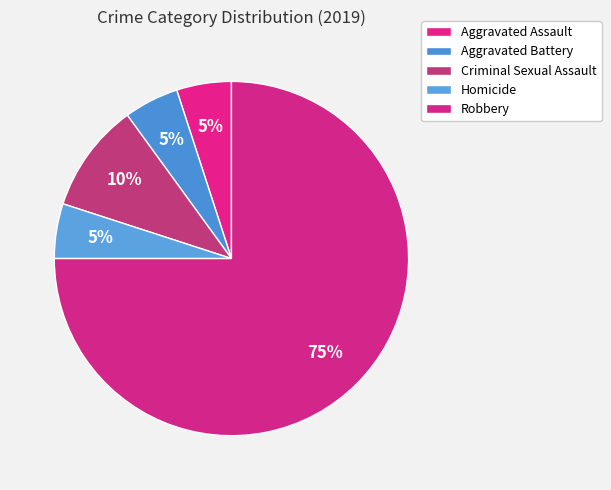

Is it true that Robbery is 81% of the pie?

False